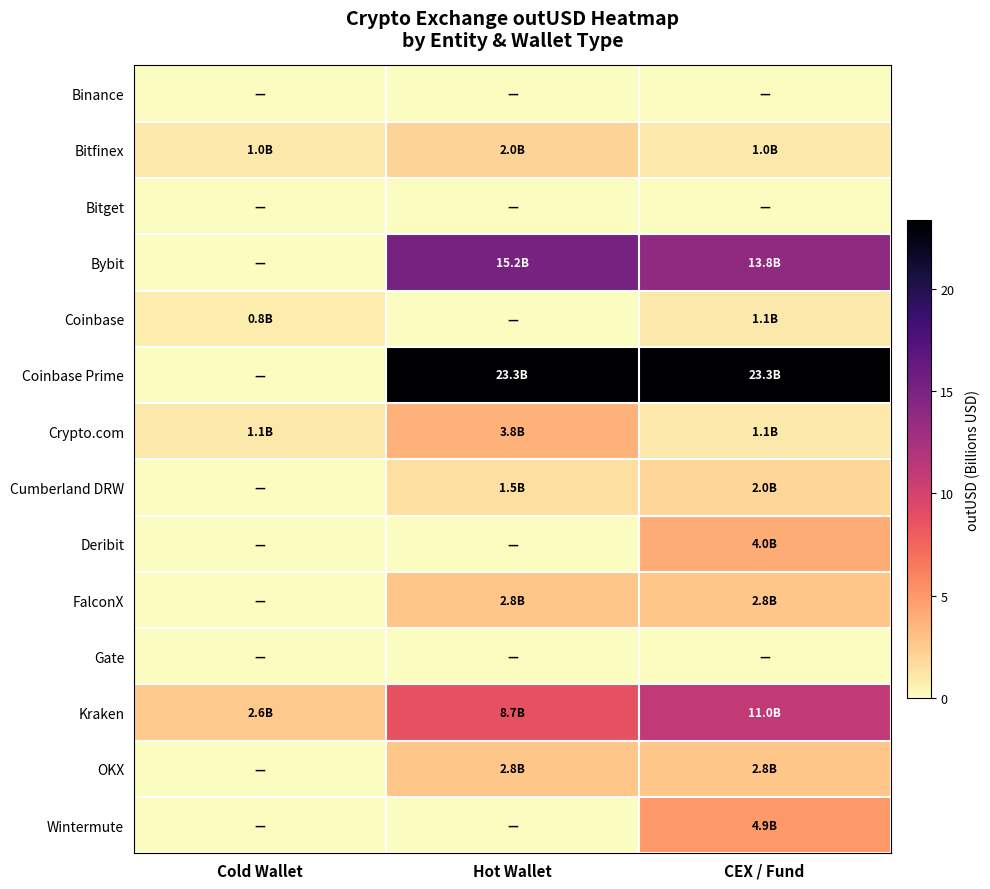

Rank the series by their maximum value, from lowest to highest.

Binance, Bitget, Gate, Coinbase, Cumberland DRW, Bitfinex, FalconX, OKX, Crypto.com, Deribit, Wintermute, Kraken, Bybit, Coinbase Prime